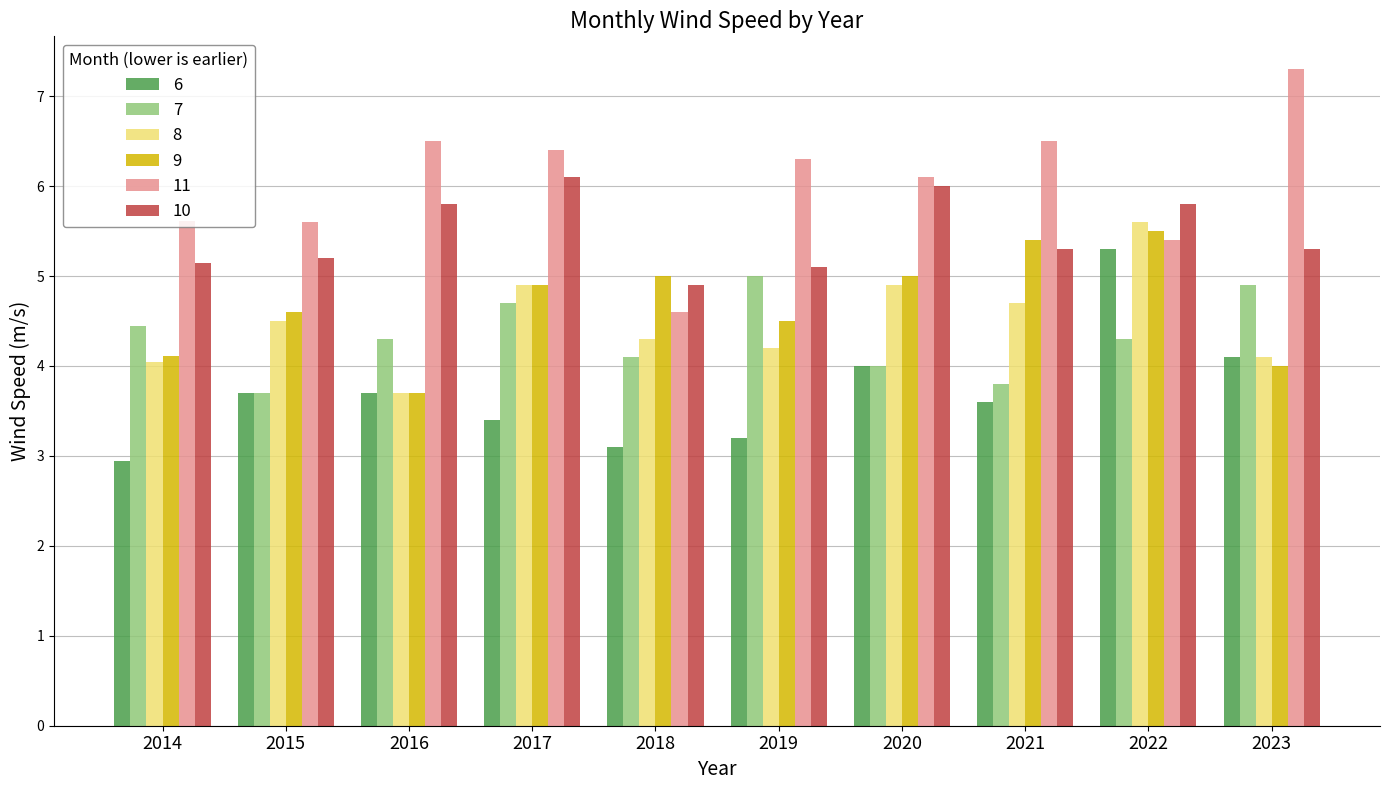

How many data points in 8 are above 4?

9